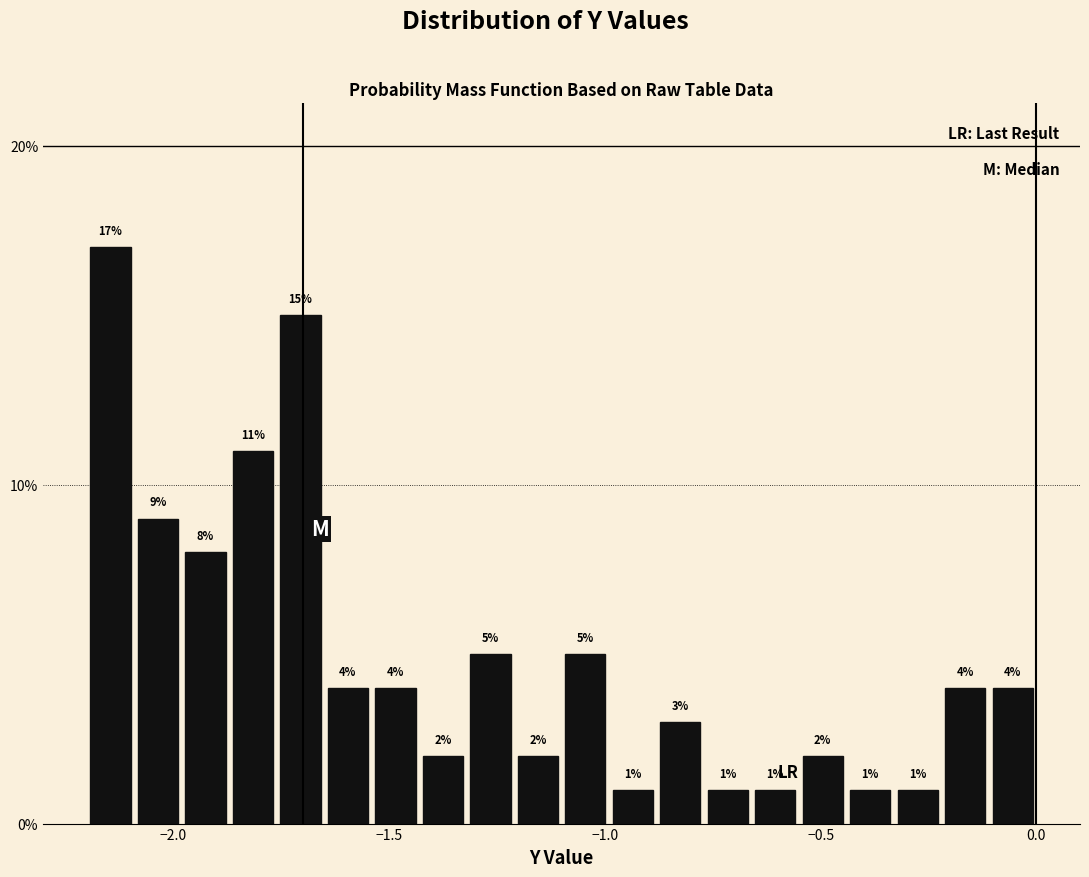

Around what value on the x-axis is the tallest bar? Give the approximate position of its centre, as read against the axis.

-2.15